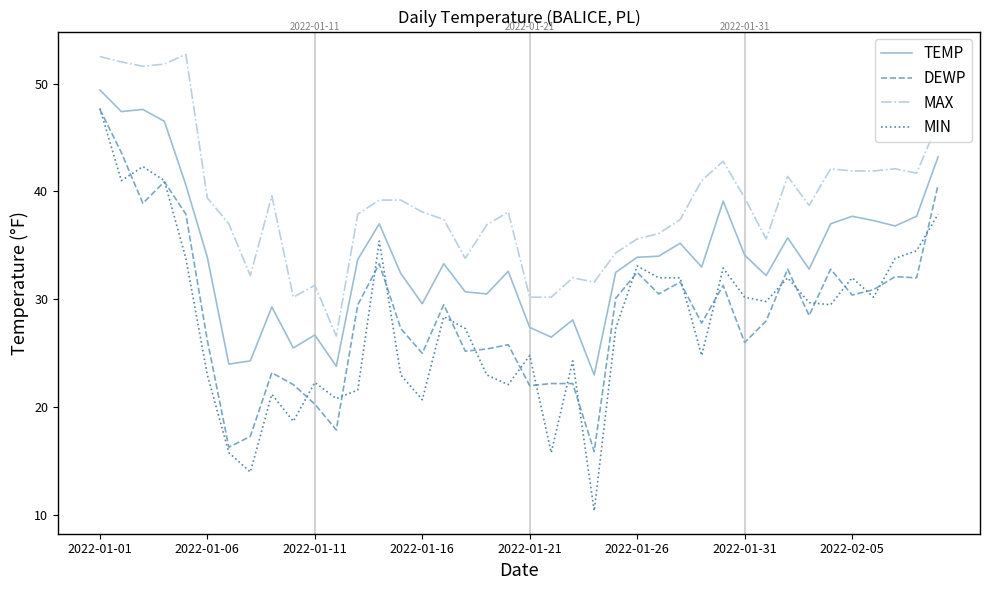

Which series has the largest range (max minus min)?

MIN